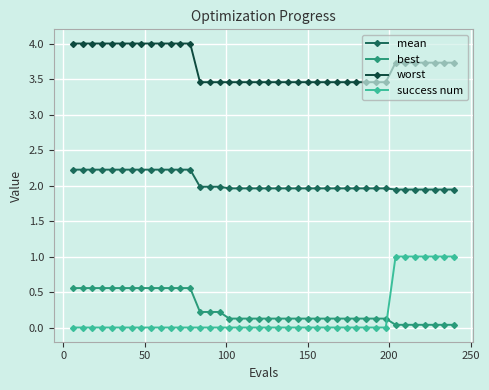

What is the difference between the maximum and minimum values in the mean series?

0.3